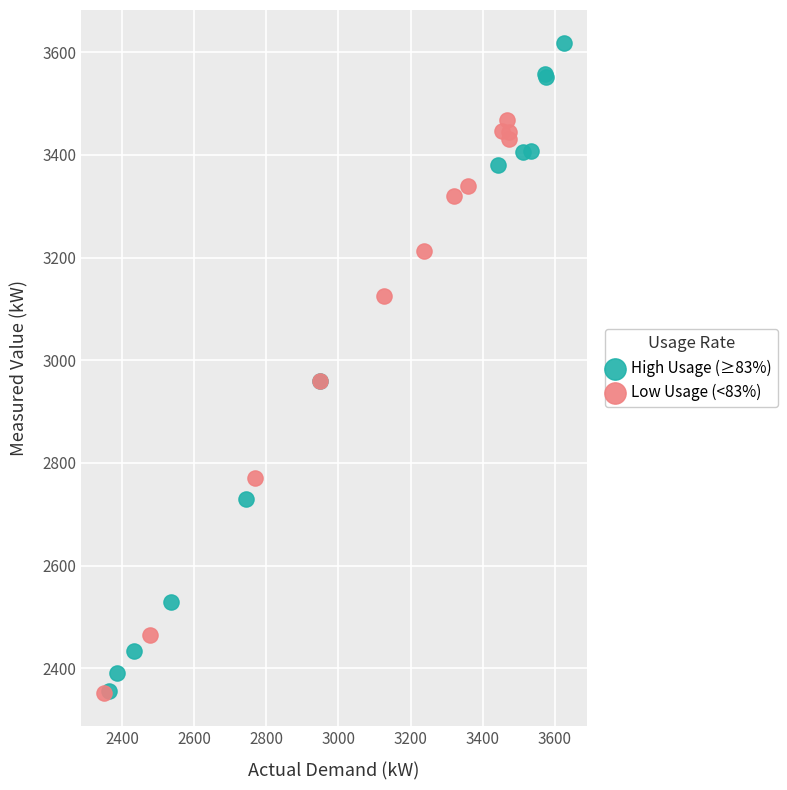

Which series reaches the maximum Y coordinate?

High Usage (≥83%)